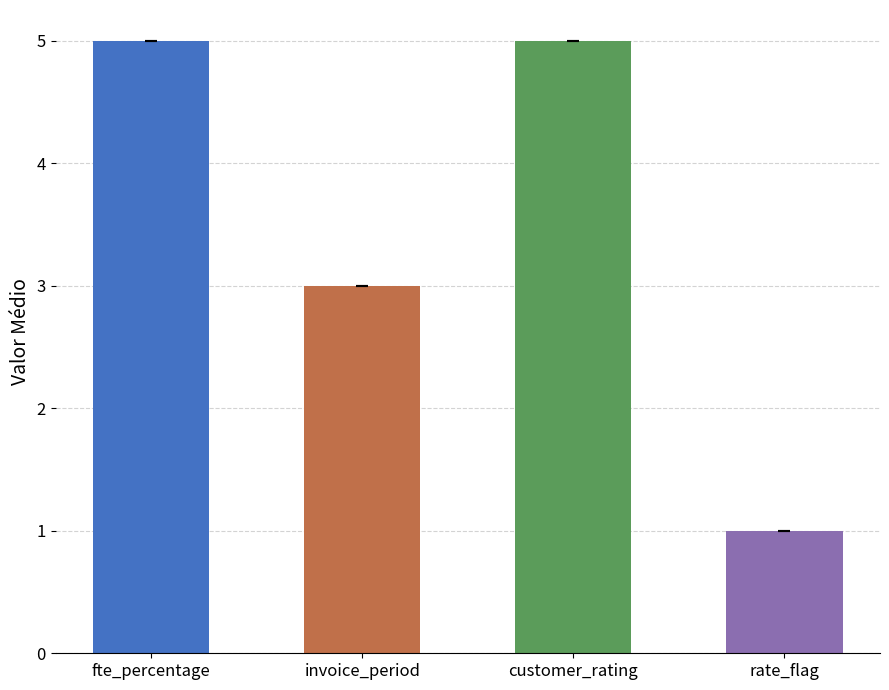

Count the number of categories in the chart.

4